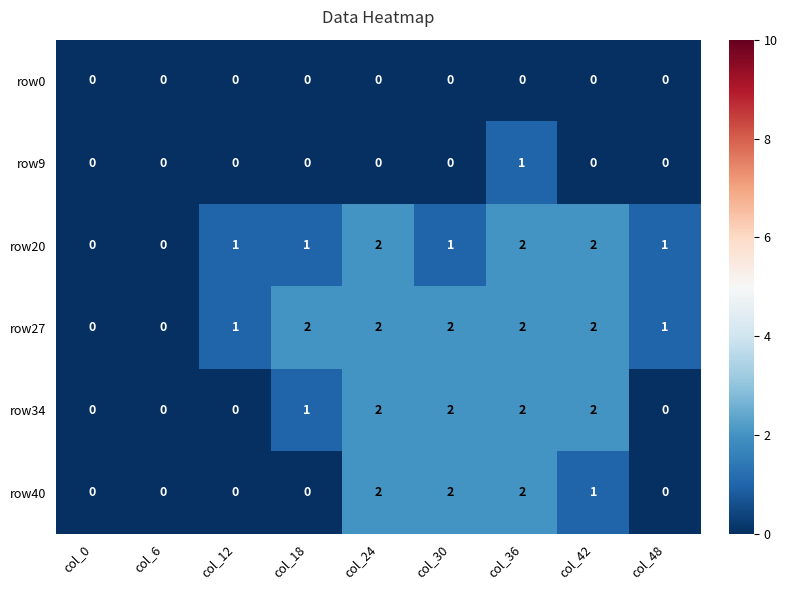

Is it true that row40 equals 2 at col_36?

True